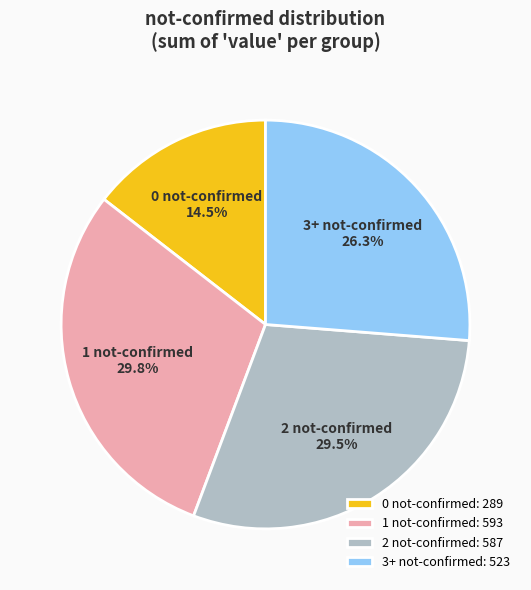

Approximately how many times larger is the value at 3+ not-confirmed compared to 0 not-confirmed?

1.8